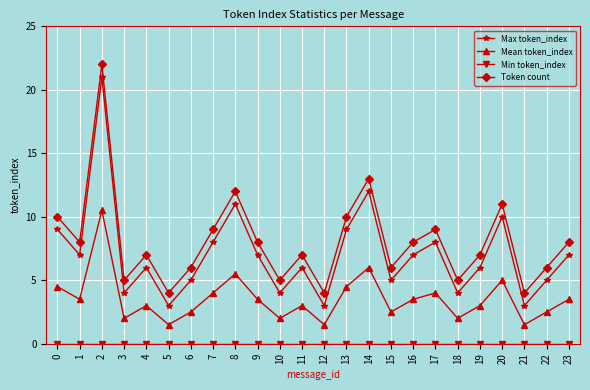

Where is the first local maximum for Max token_index?

2